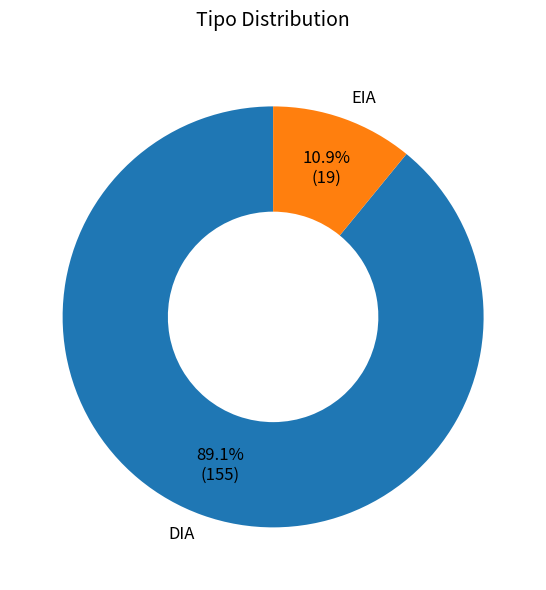

Does EIA account for over 50% of the chart?

No